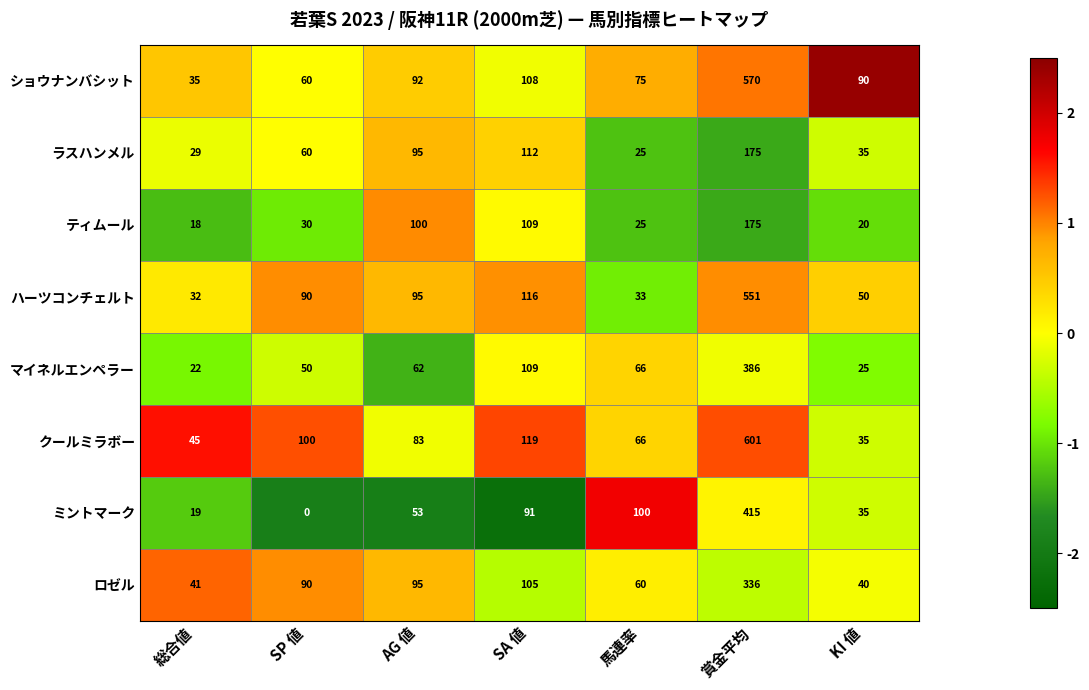

Which series changed the most between 総合値 and KI 値?

ショウナンバシット